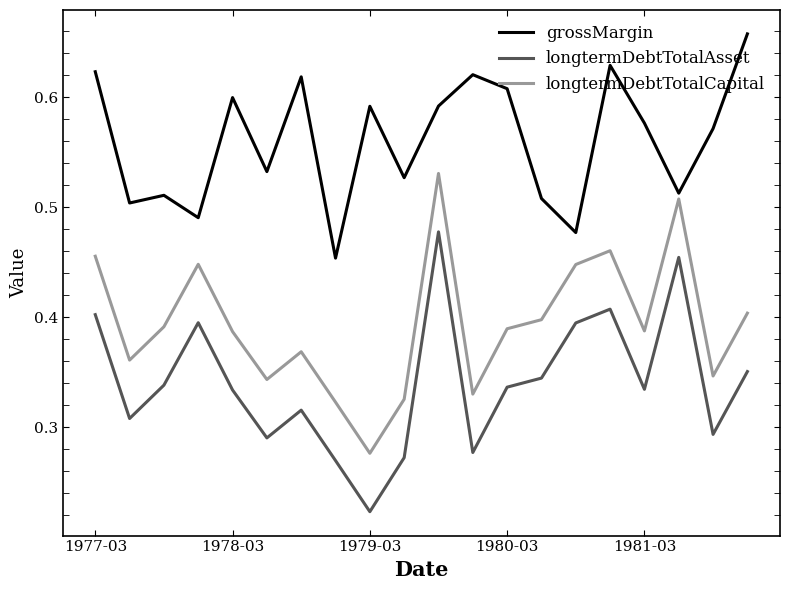

True or false: longtermDebtTotalCapital and longtermDebtTotalAsset cross at least once.

False